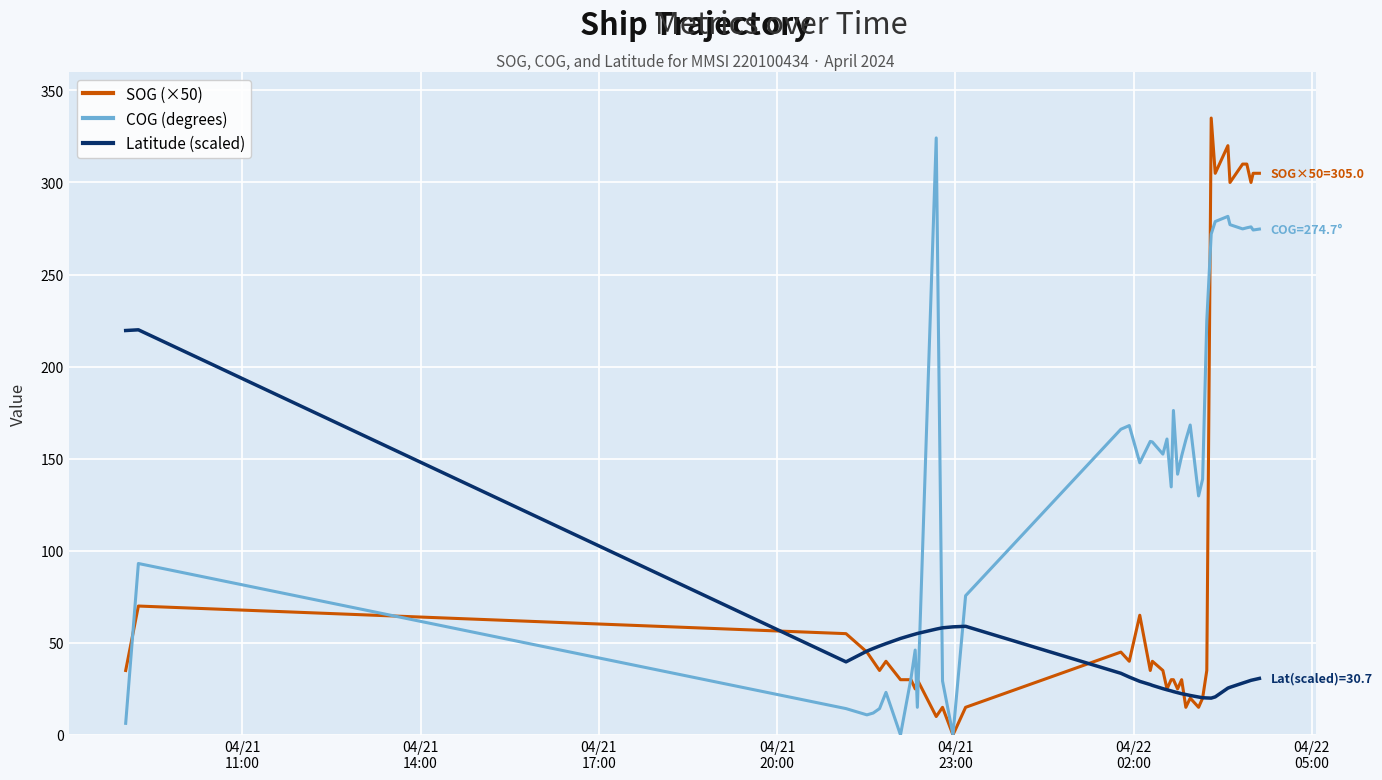

How many times do COG (degrees) and Latitude (scaled) cross each other?

3